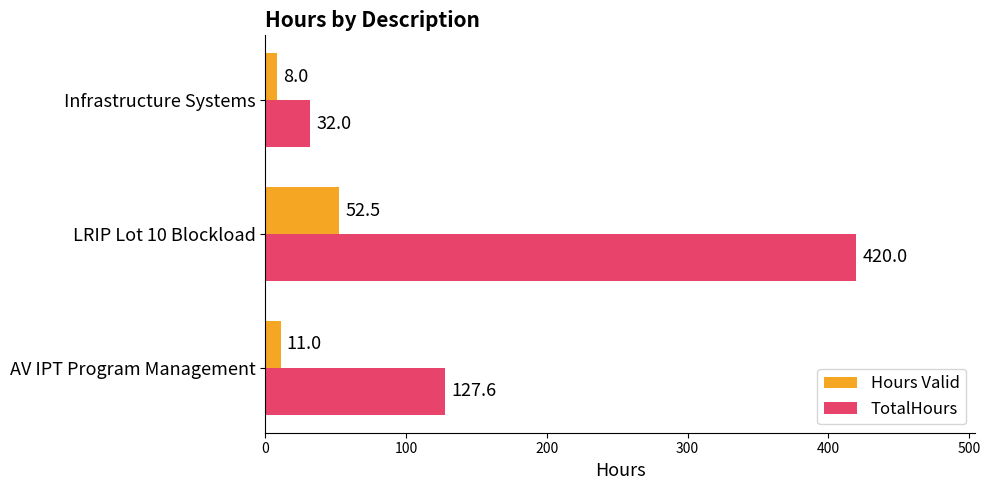

Which series has the largest range (max minus min)?

TotalHours